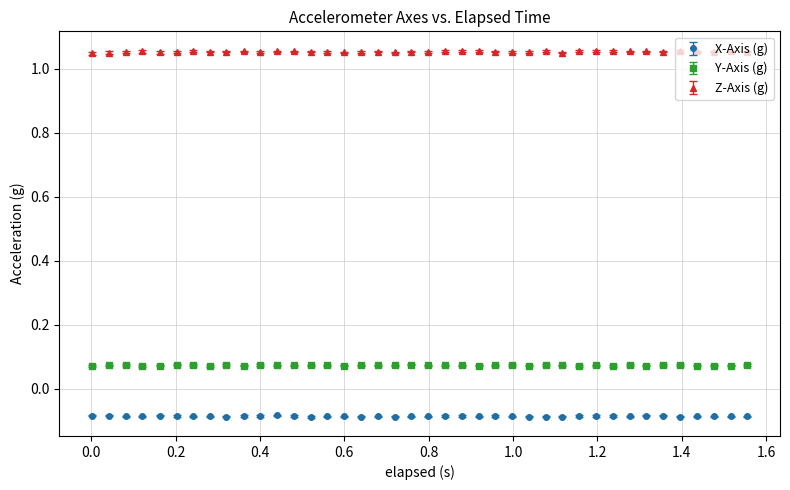

At how many categories does at least one series exceed 0?

40